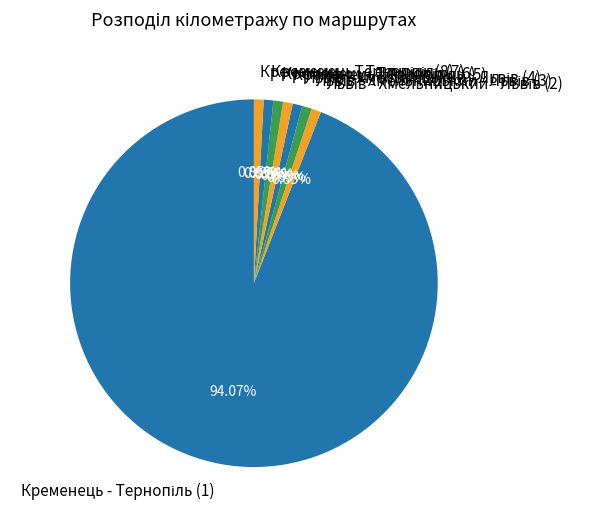

To the nearest percent, what is the difference between the largest and smallest slice percentages?

93%